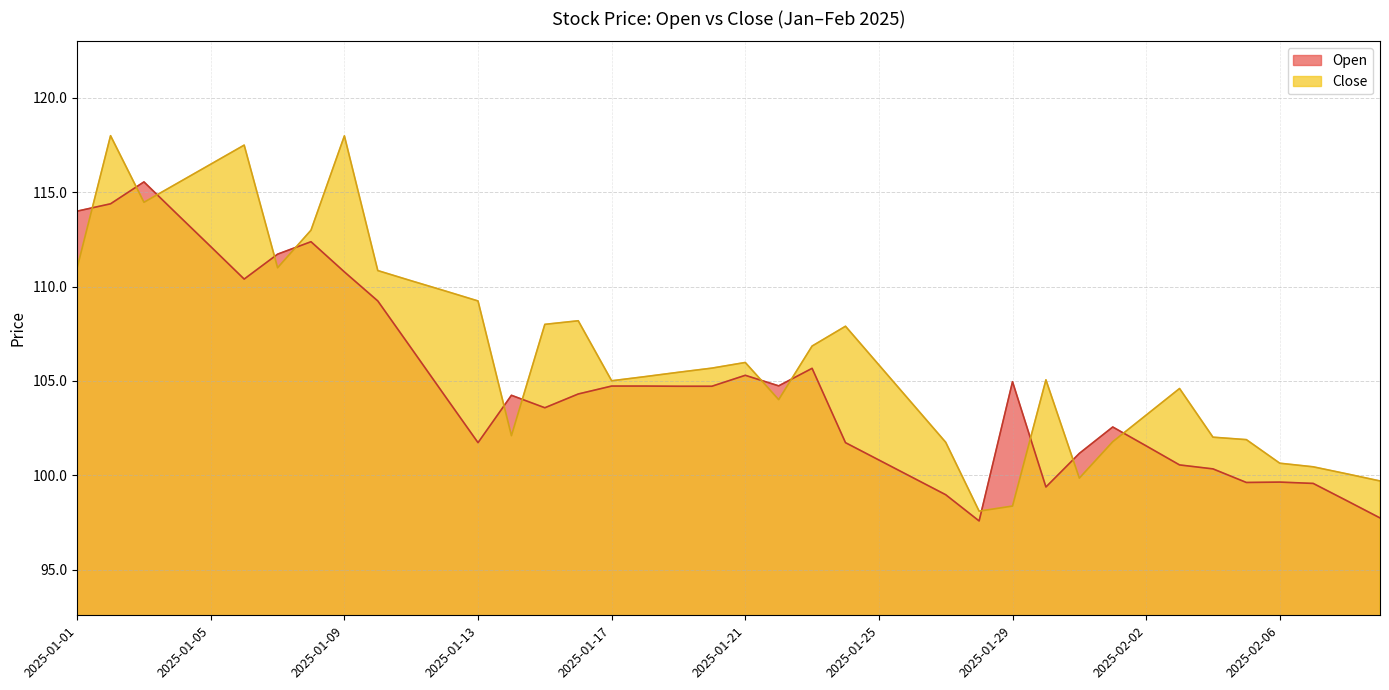

List the series in order of their overall mean, highest first.

Close, Open